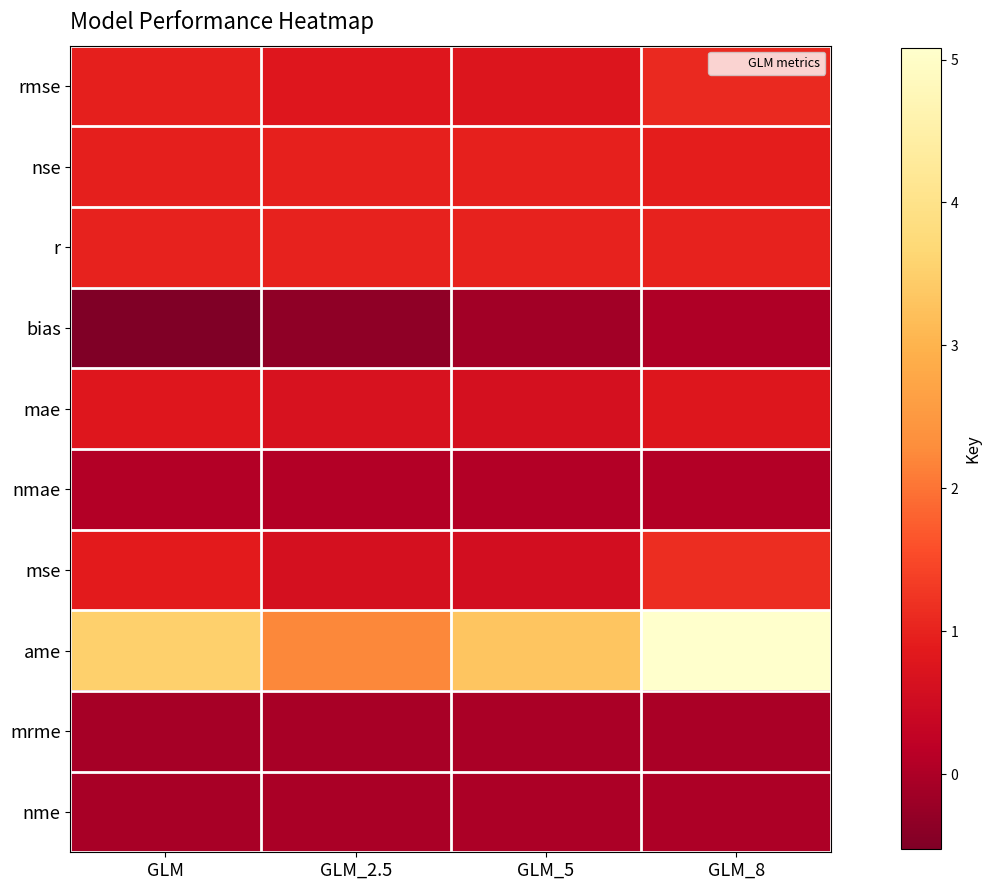

How many series are shown in this chart?

10